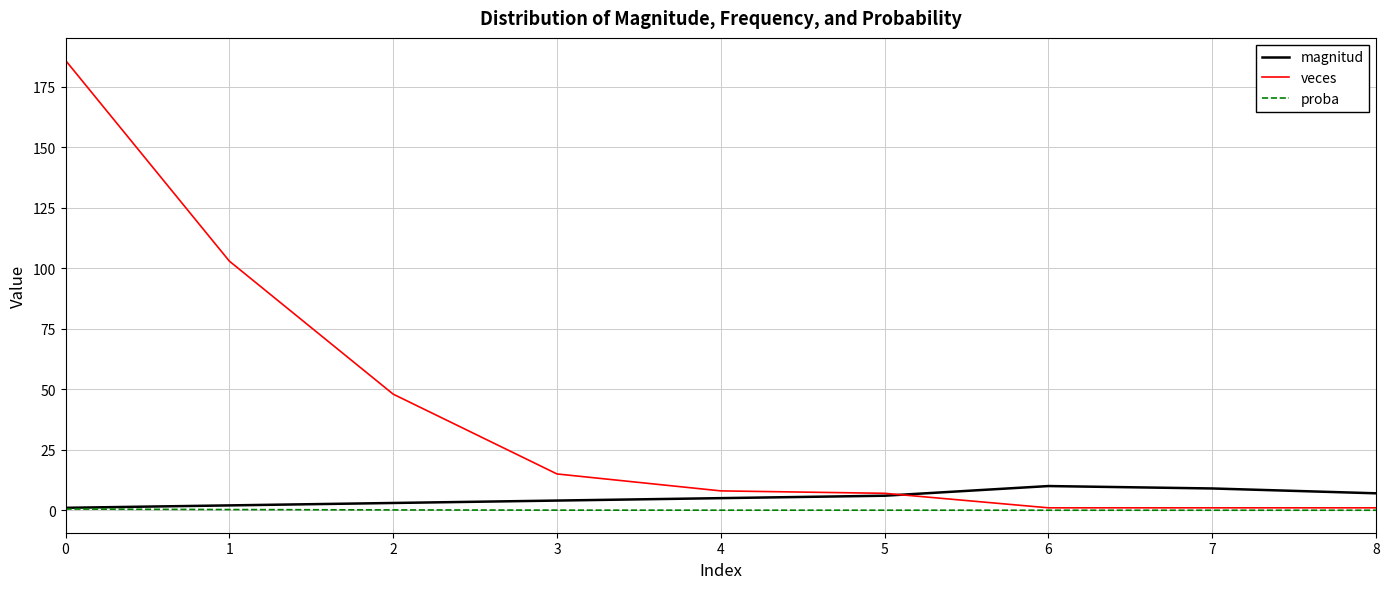

How many lines are shown in the chart?

3